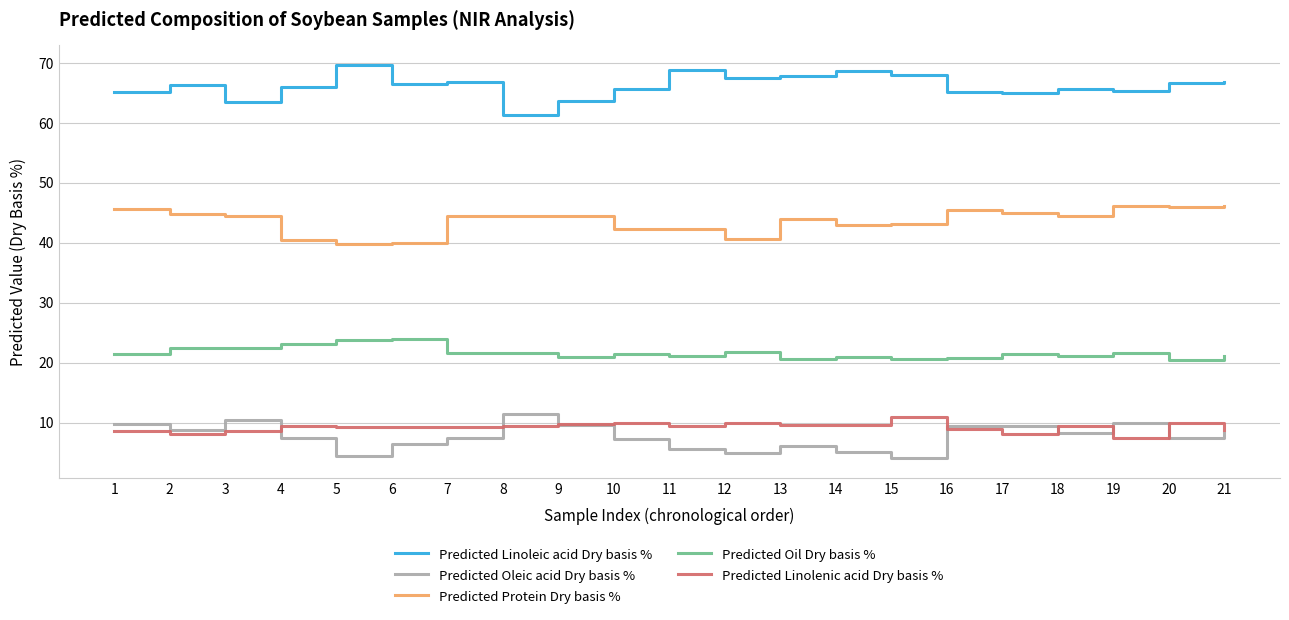

What is the total value across all series at 7?

149.7